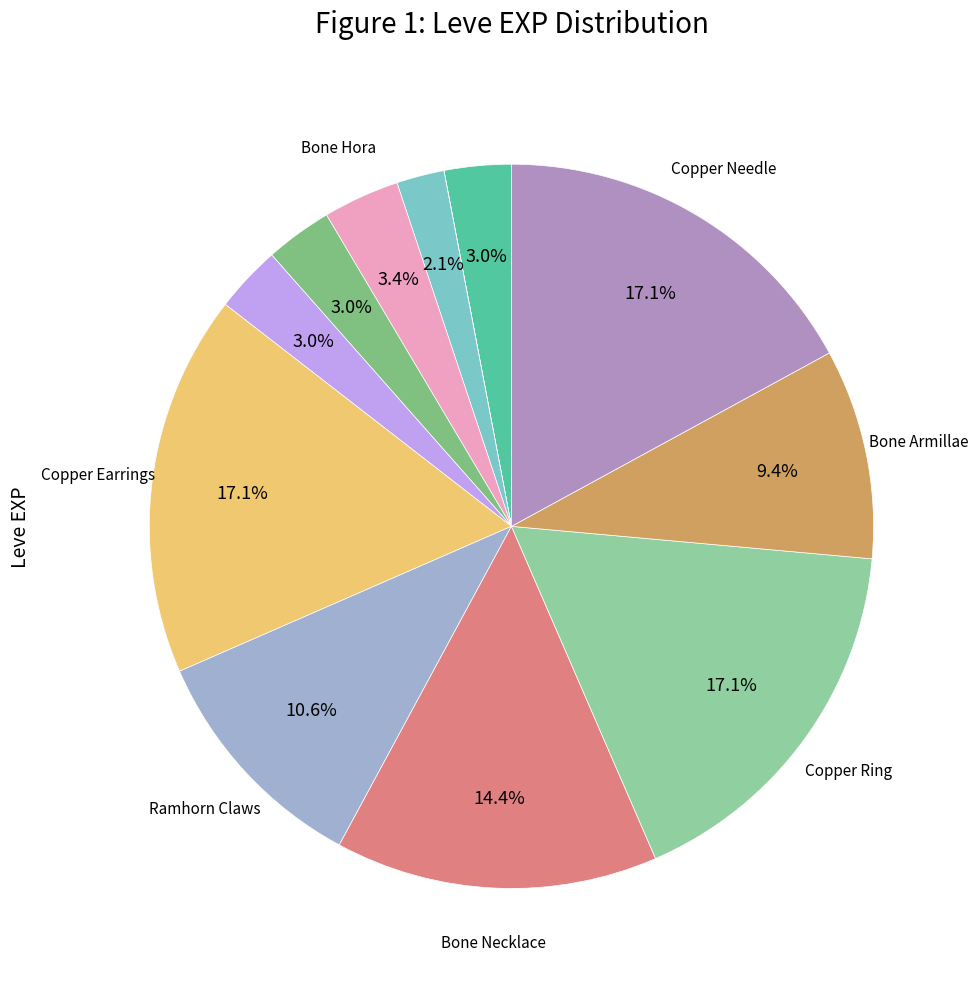

Is there a majority slice in this chart?

No